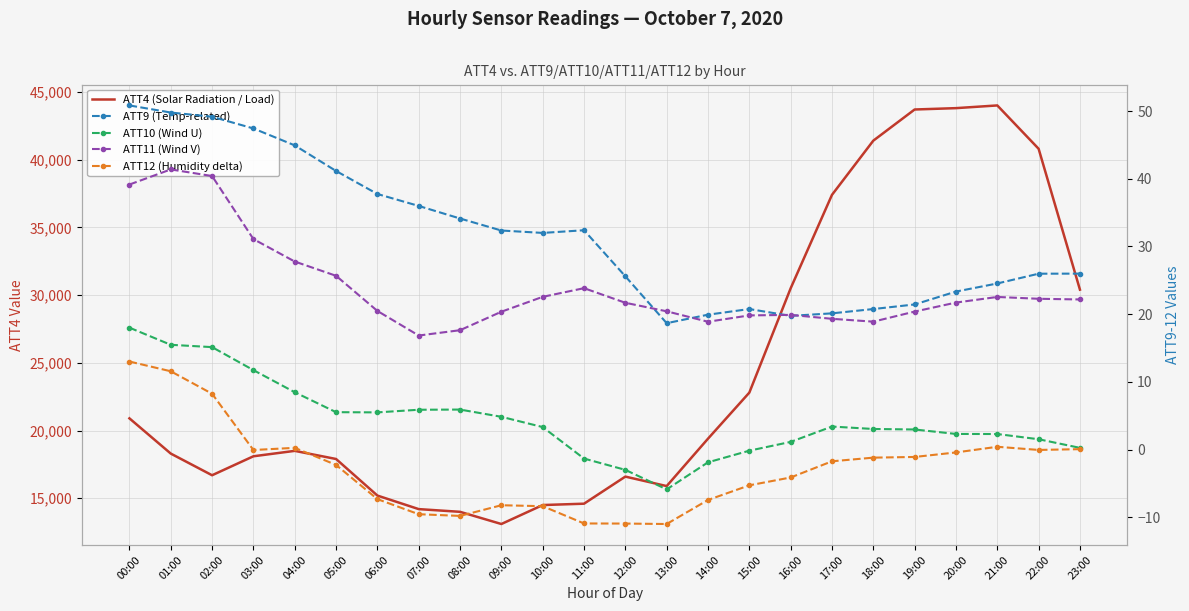

True or false: ATT12 (Humidity delta) has more than 2 interior local peaks.

True